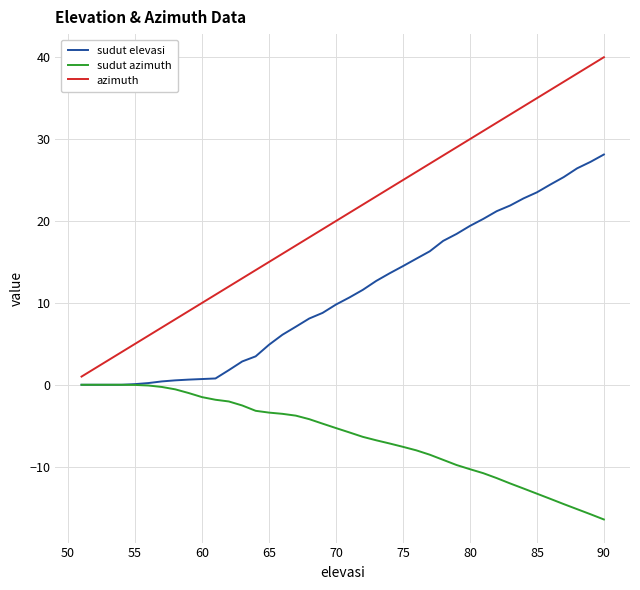

List the series in order of their overall mean, highest first.

azimuth, sudut elevasi, sudut azimuth